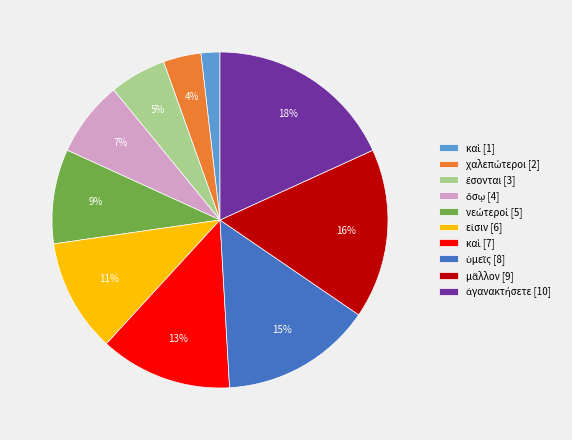

To the nearest percent, what is the average slice percentage?

10%